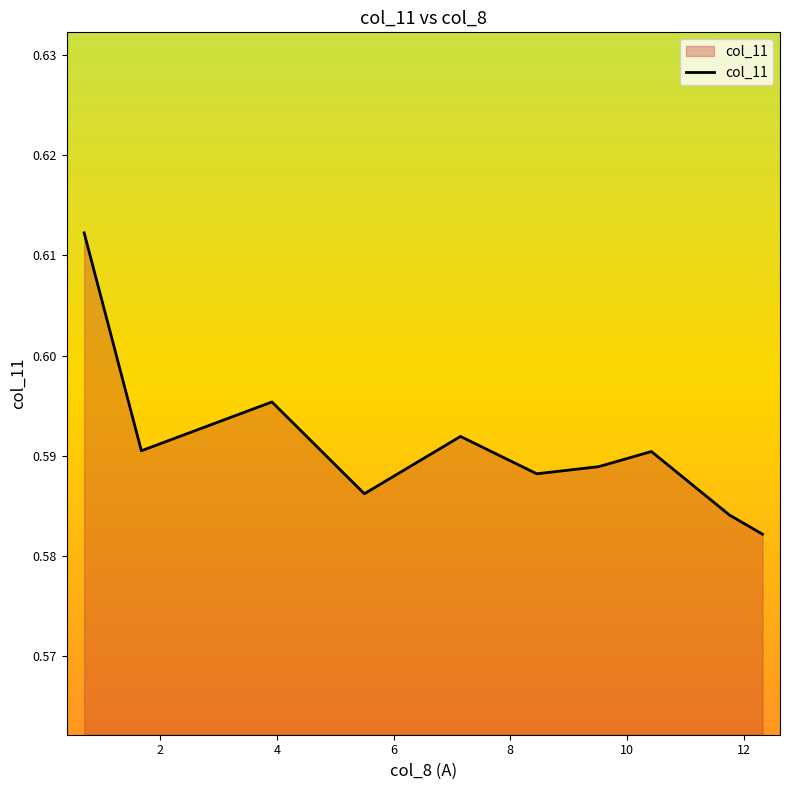

How many lines are shown in the chart?

1